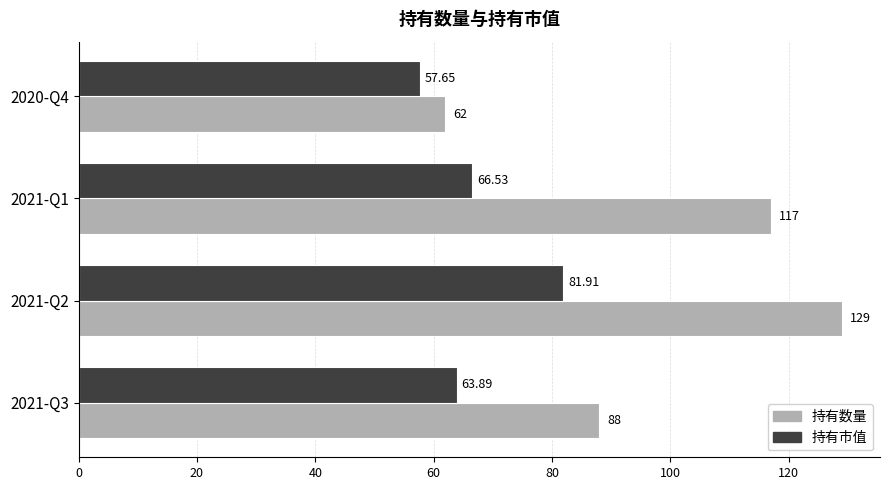

Which series has the largest total across all categories?

持有数量